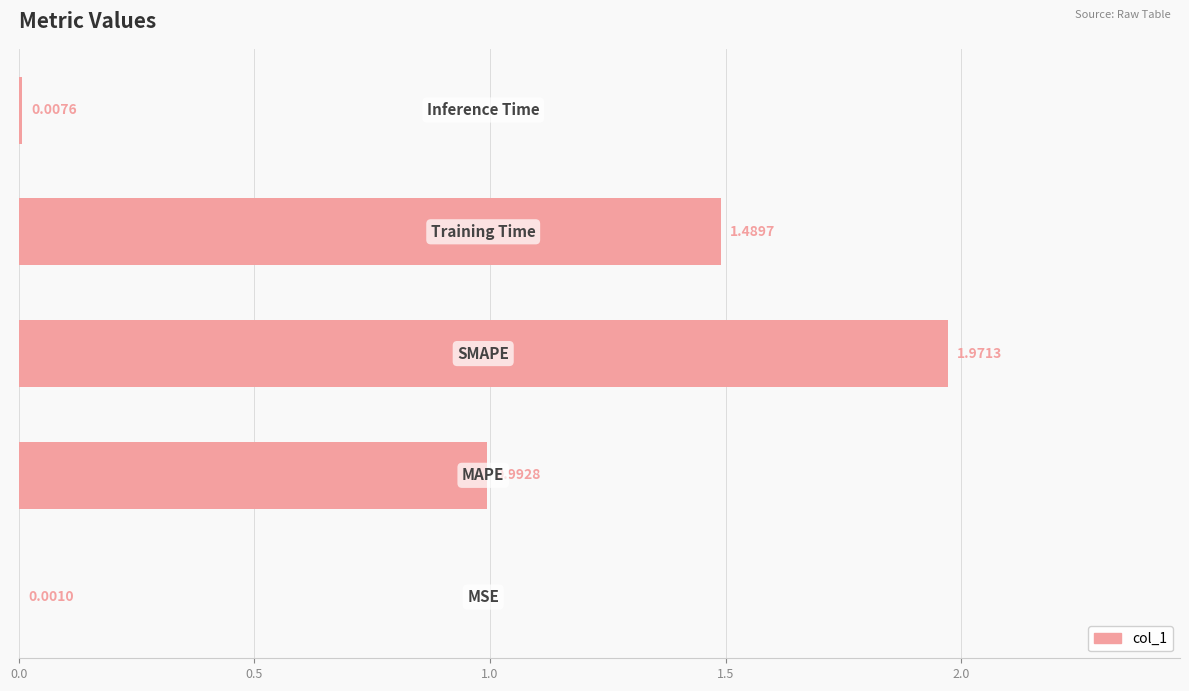

What is the sum of all values?

4.5